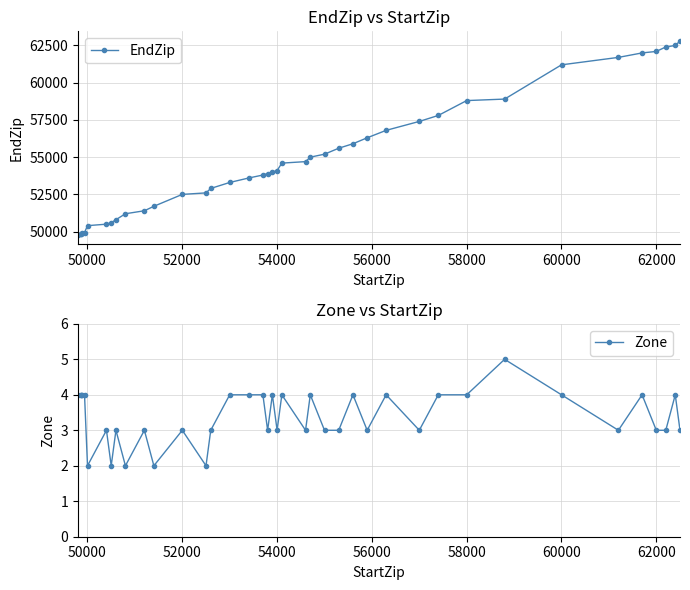

What is the value of the Zone point at the 30th from the left?

3